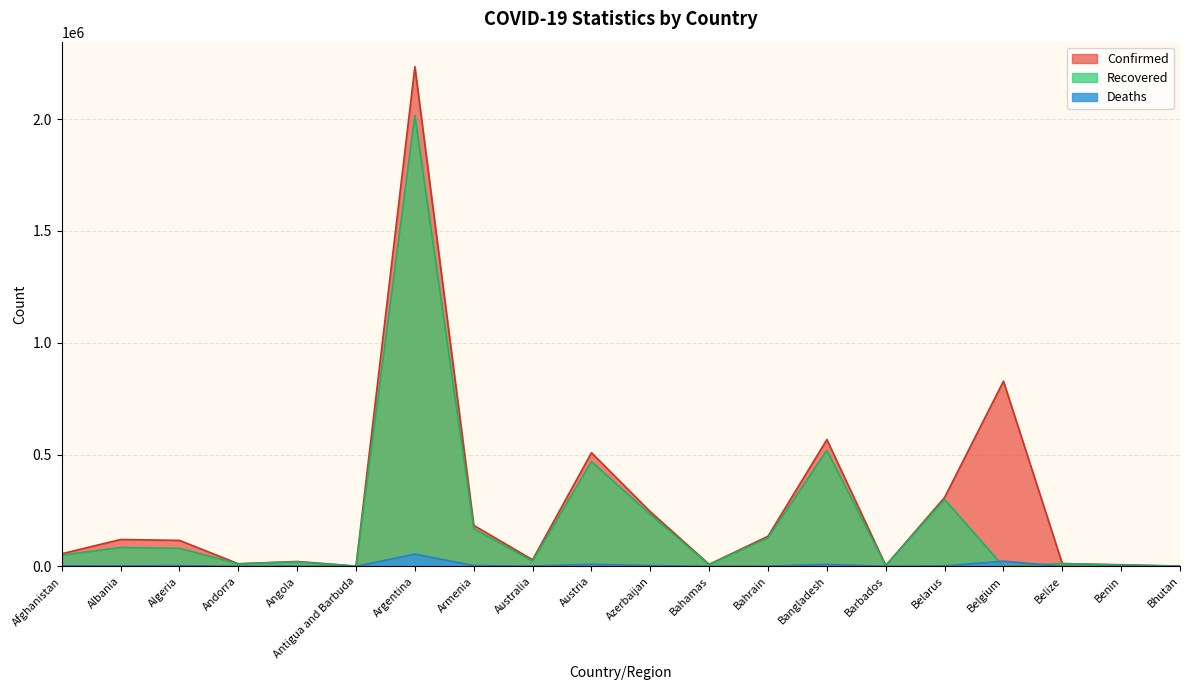

What value does the Confirmed series have at Belgium, to the nearest 10?

827940